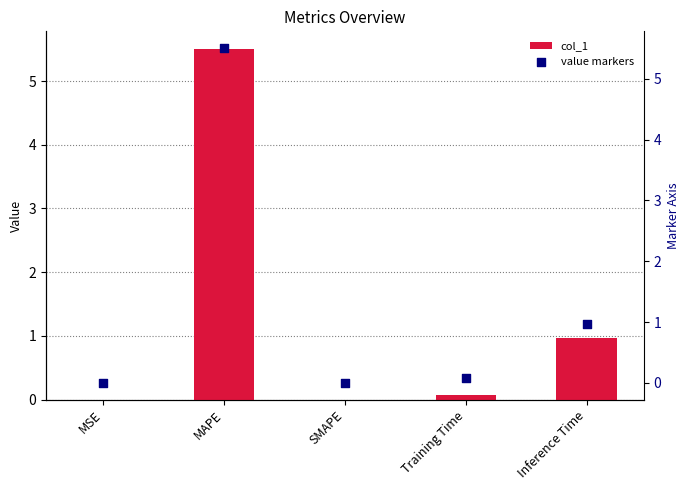

Which series contains the lowest Y value?

col_1